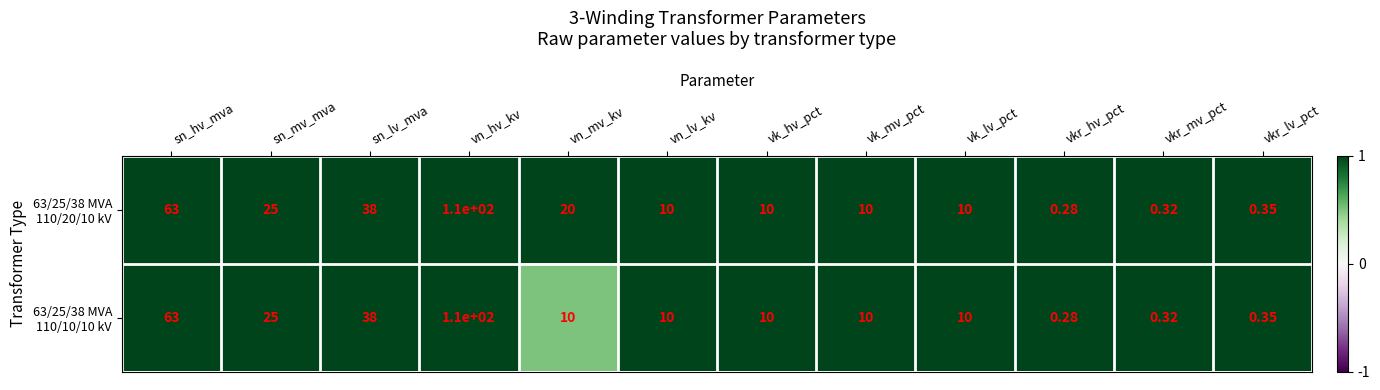

Which category has the lowest value across all series?

vkr_hv_pct